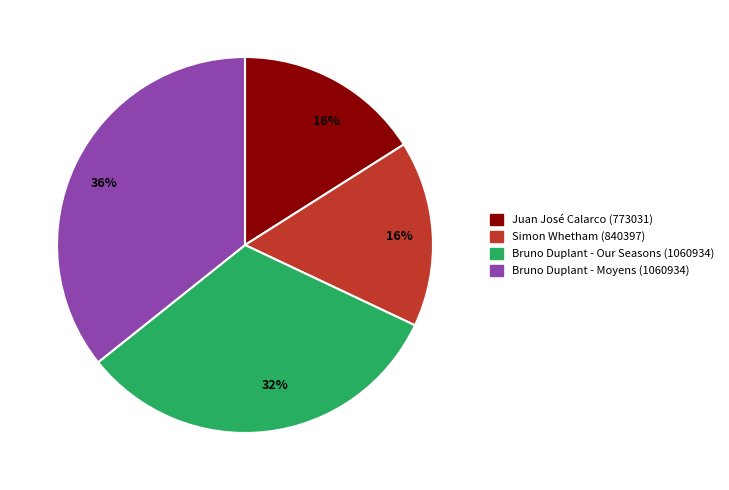

Count the number of slices in the pie.

4